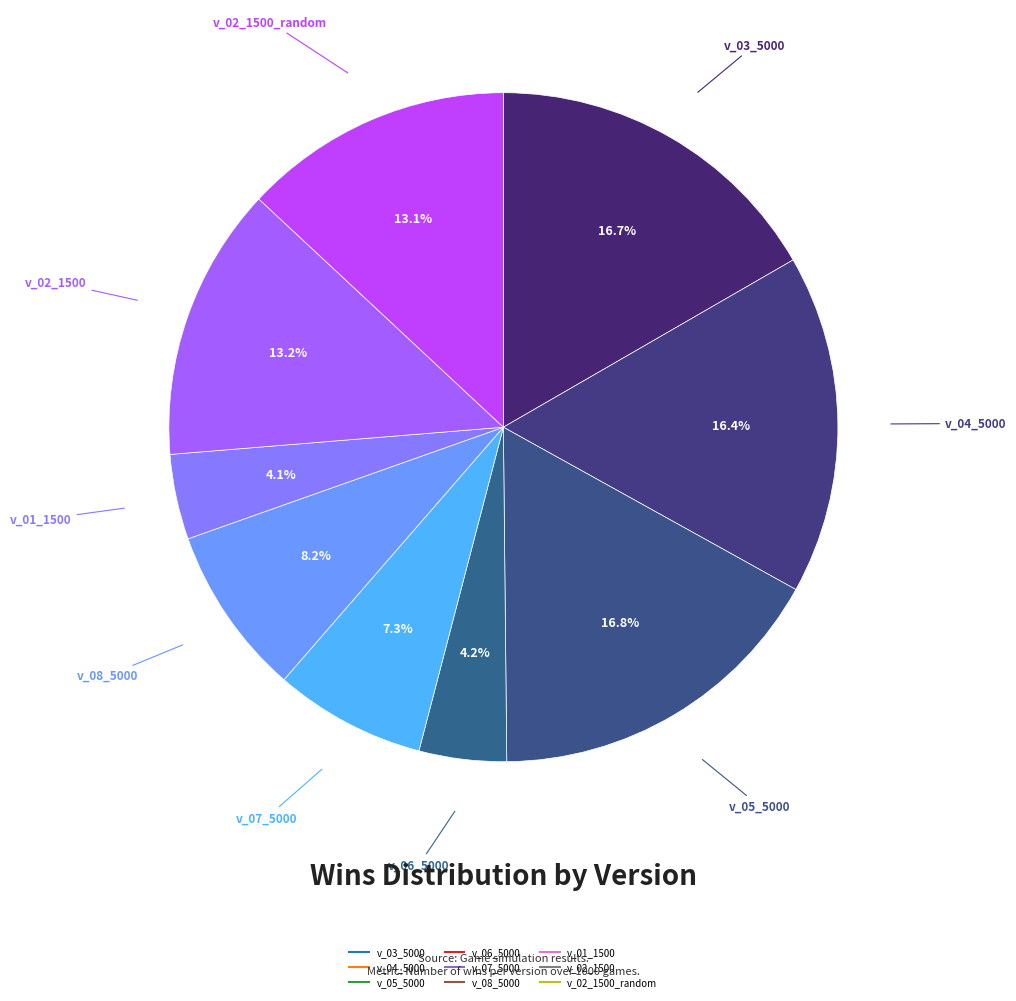

Count the number of slices in the pie.

9